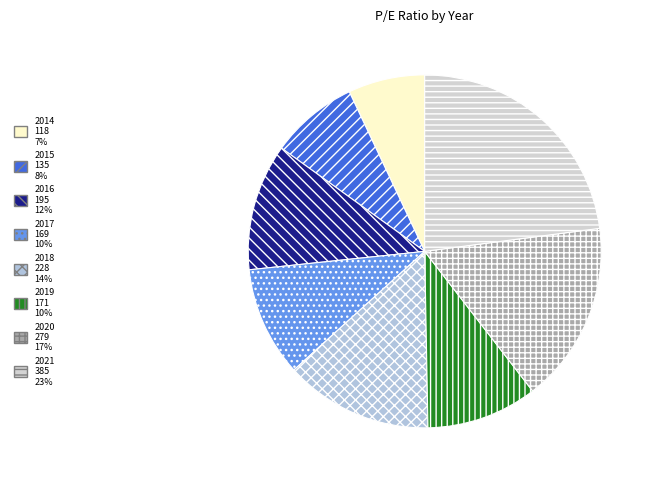

Count the number of slices in the pie.

8